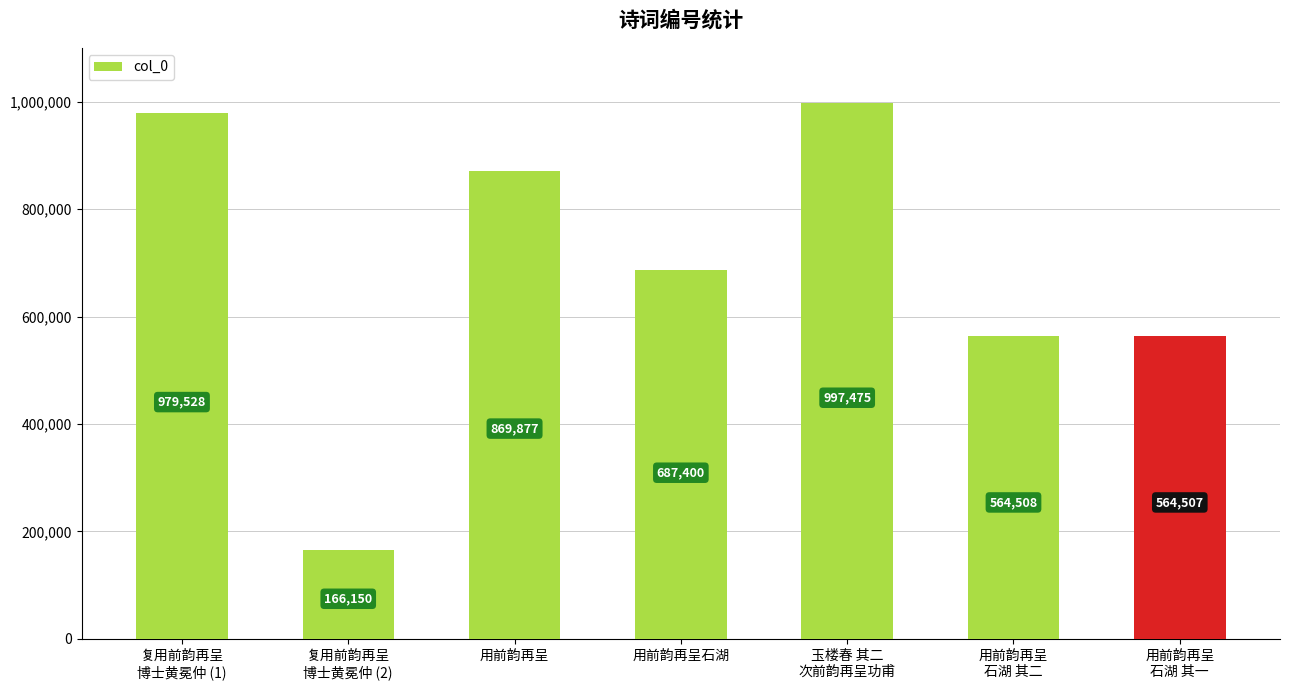

What is the average value?

689921